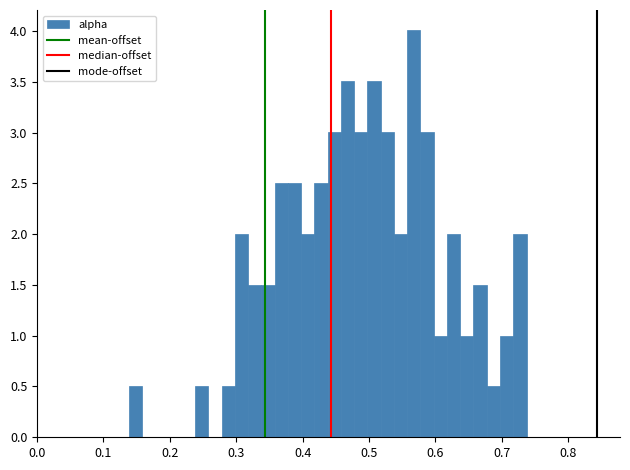

Around what value on the x-axis is the tallest bar? Give the approximate position of its centre, as read against the axis.

0.57